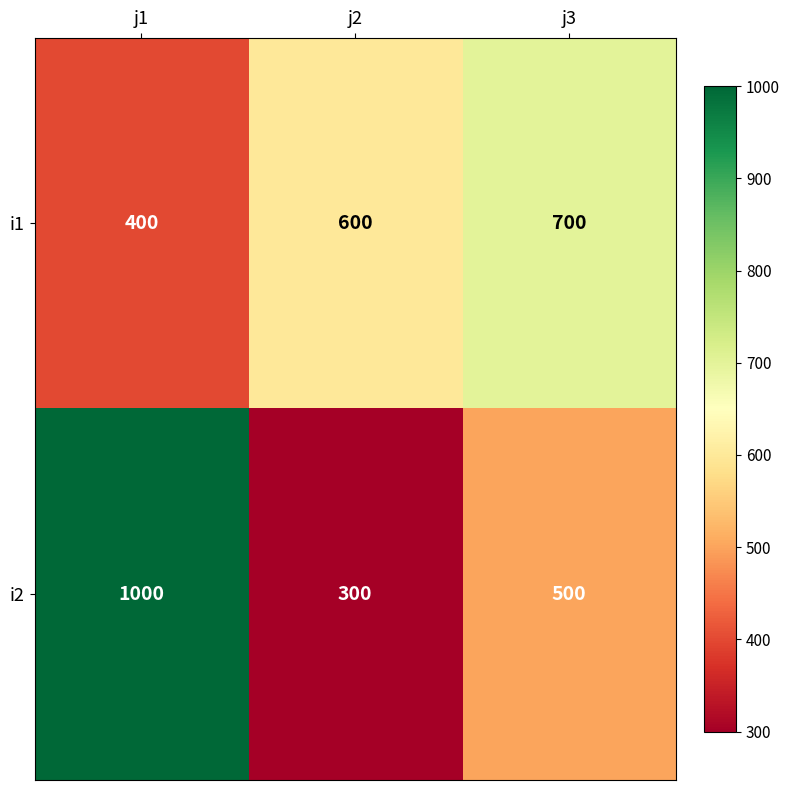

At which label is i1 closest to 550?

j2